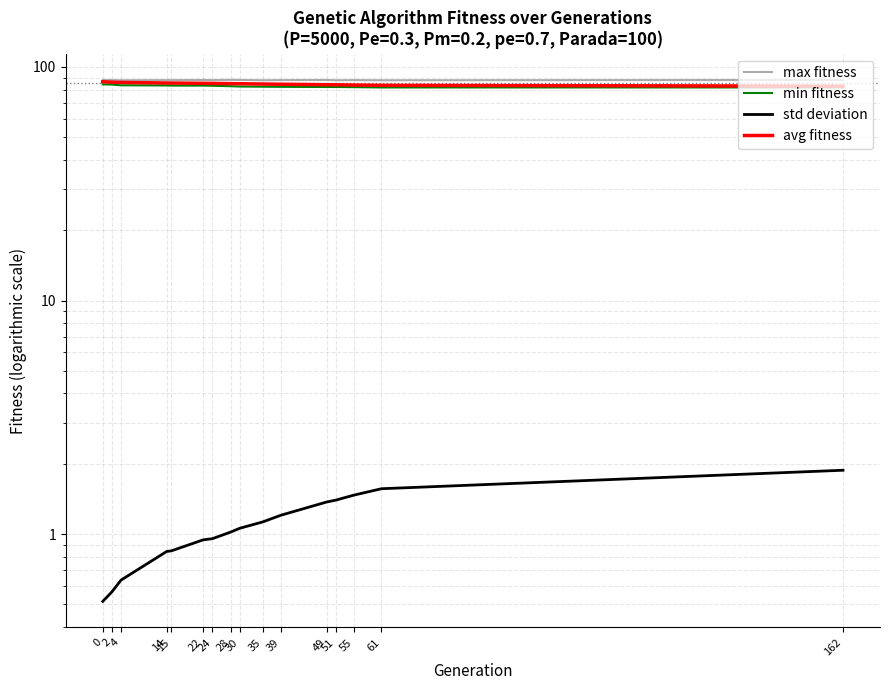

Which has a higher value, 39 or 51?

39